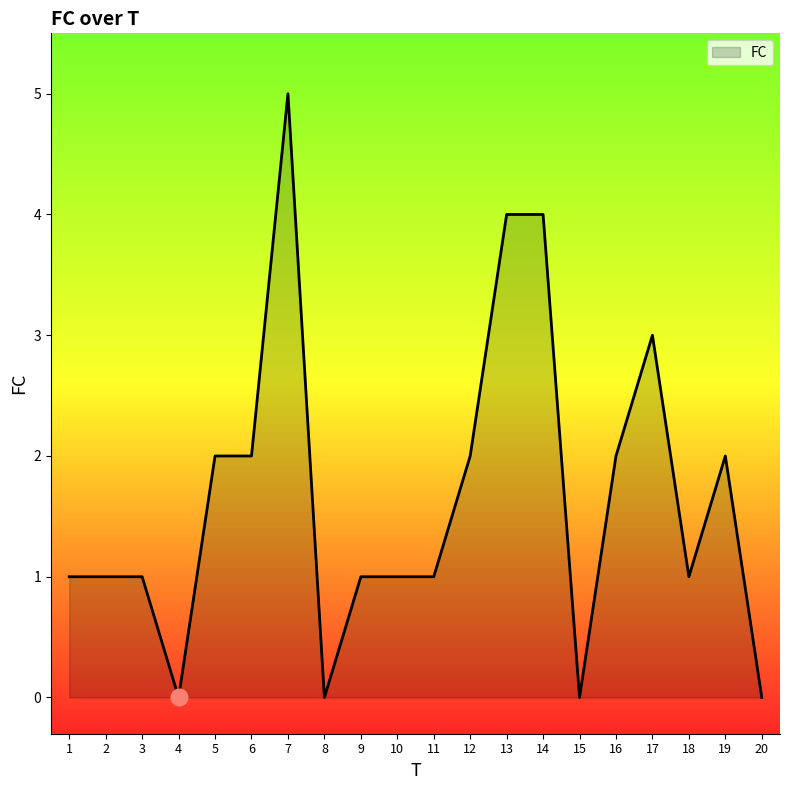

At which category does the chart reach its peak across all series?

7